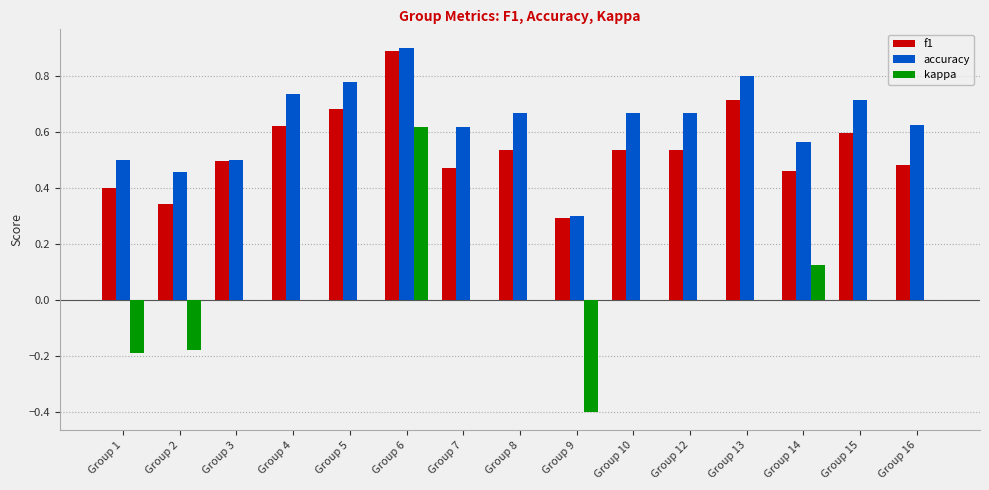

At which category does the chart reach its peak across all series?

Group 6